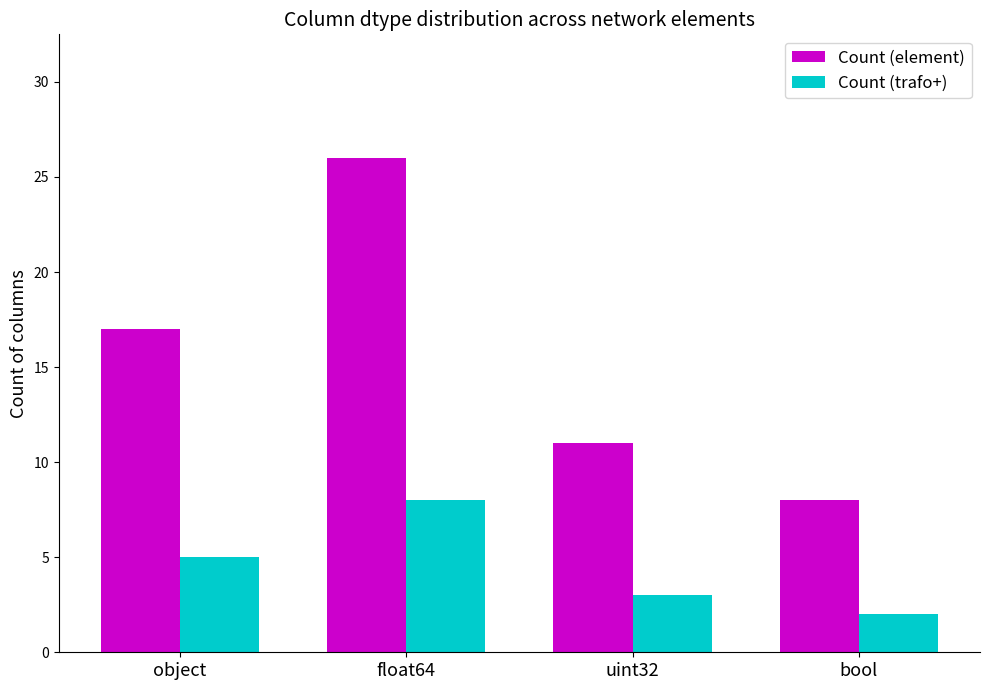

How many categories are shown in the chart?

4